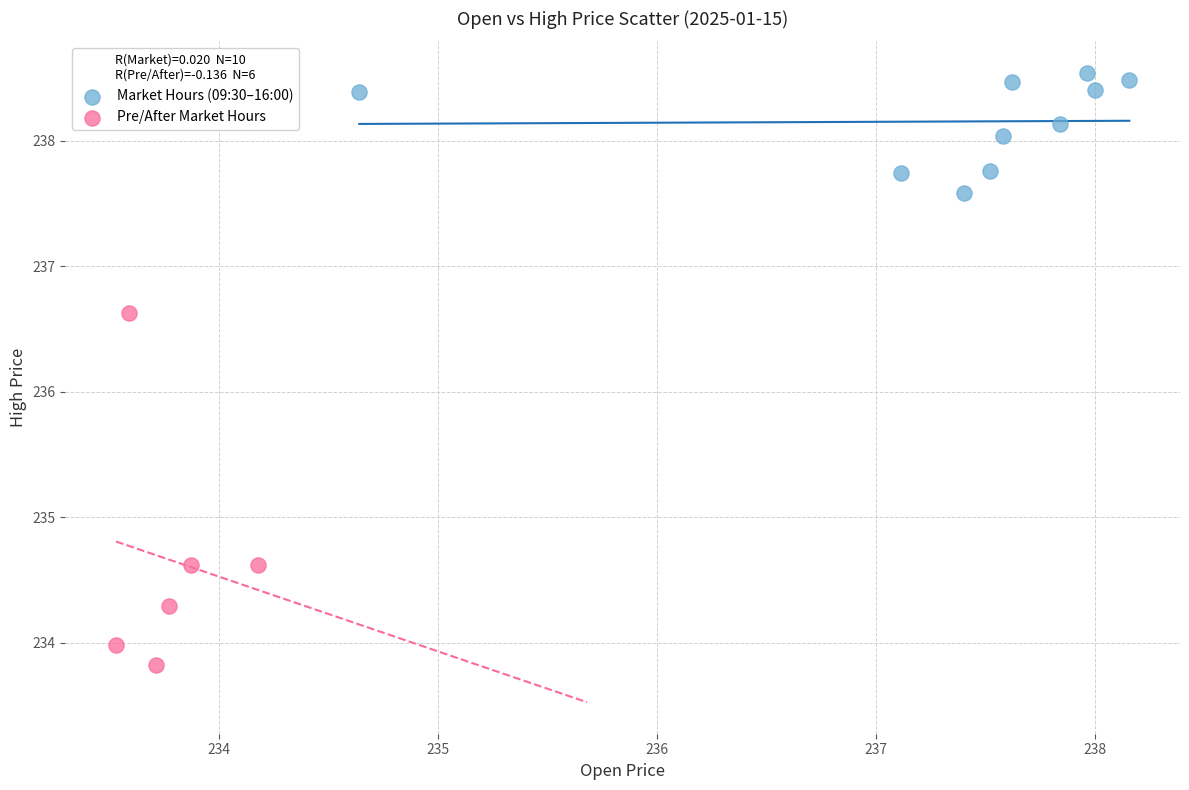

Which series has the widest spread of Y values?

Pre/After Market Hours